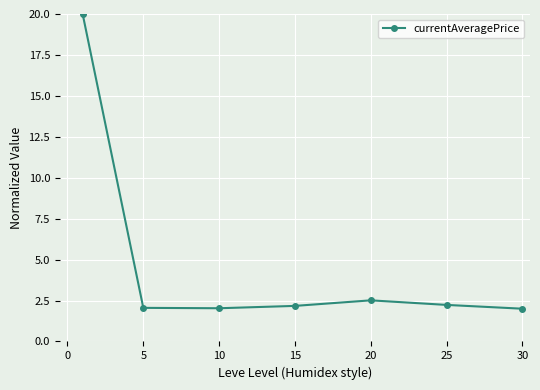

What is the smallest value displayed?

2.0